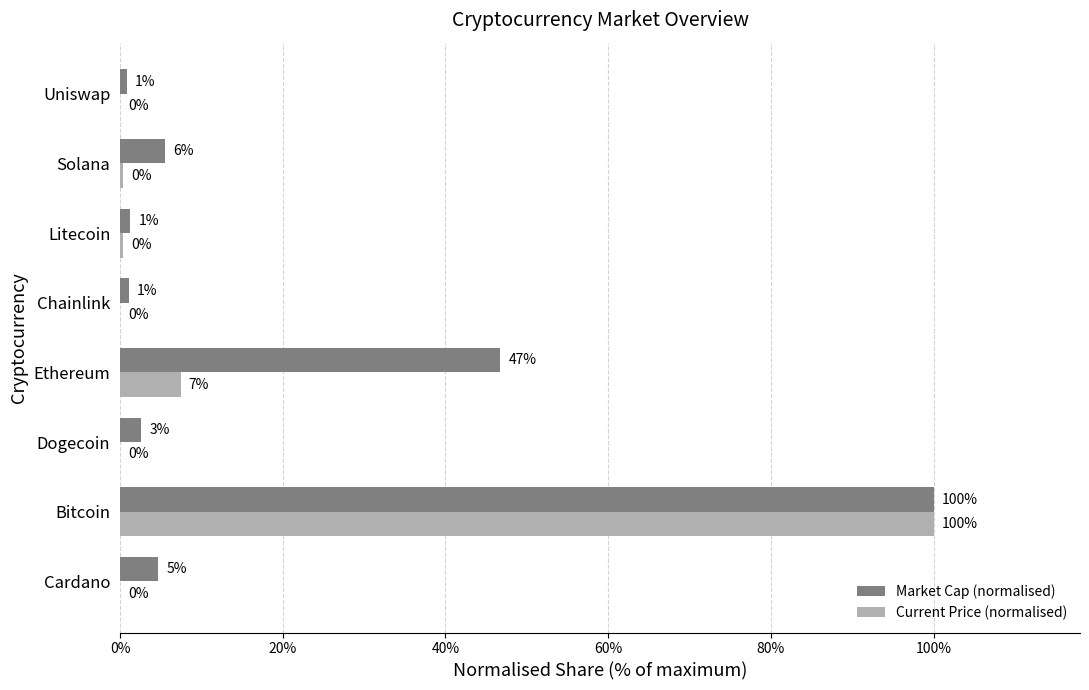

What are all the series names shown in the legend?

Market Cap (normalised), Current Price (normalised)